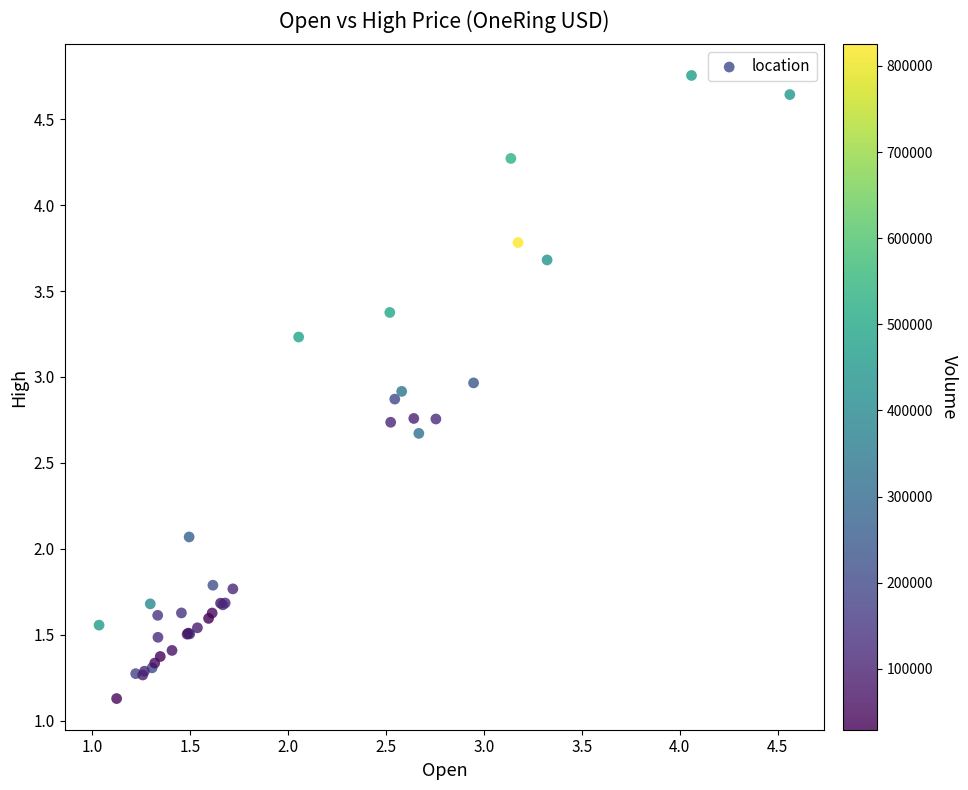

What Y value in the scatter plot is closest to 2?

2.1